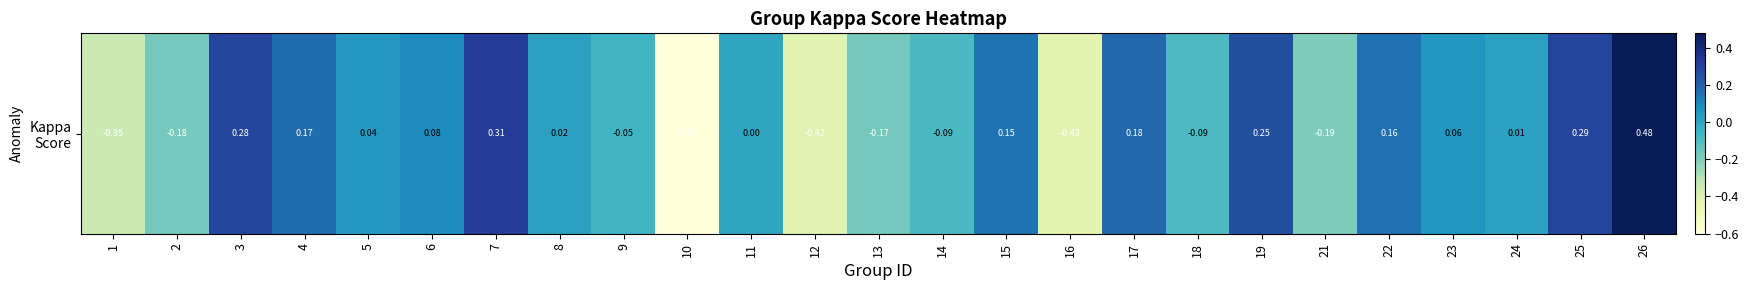

The chart shows a value of -0.1 at 16. True or false?

False